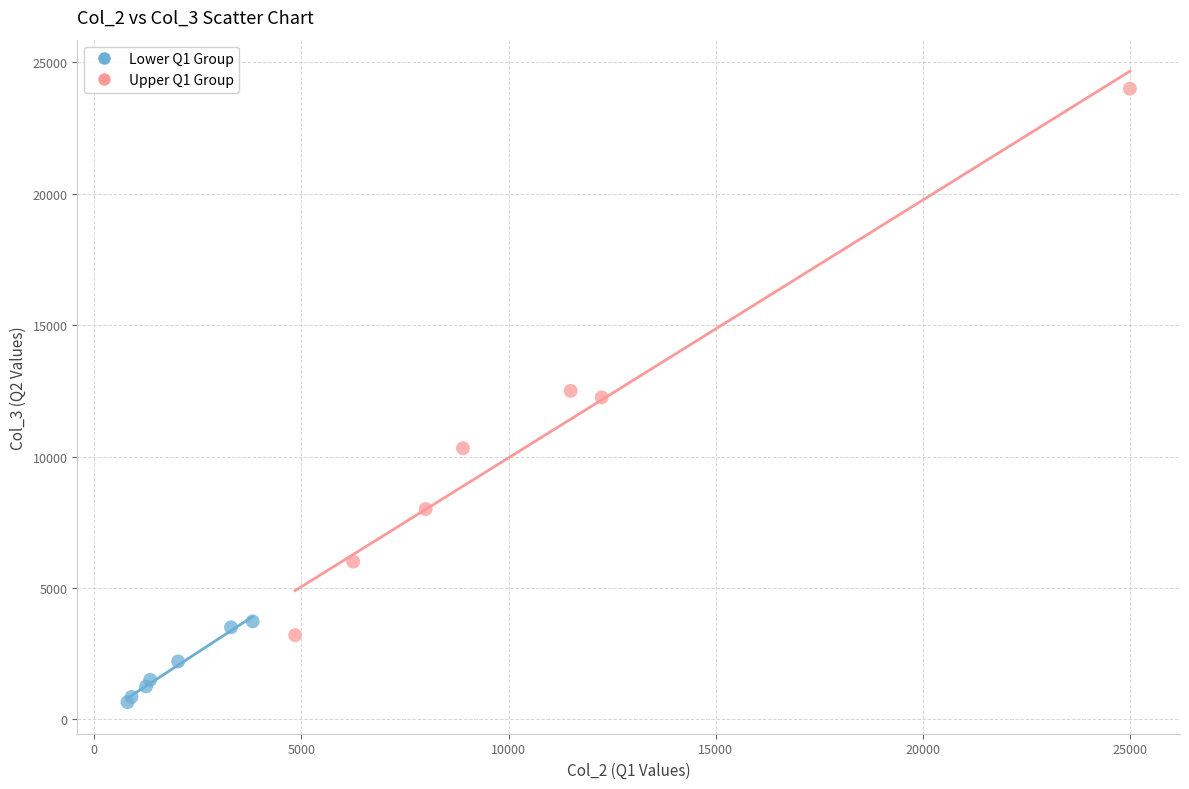

Which series reaches the maximum Y coordinate?

Upper Q1 Group